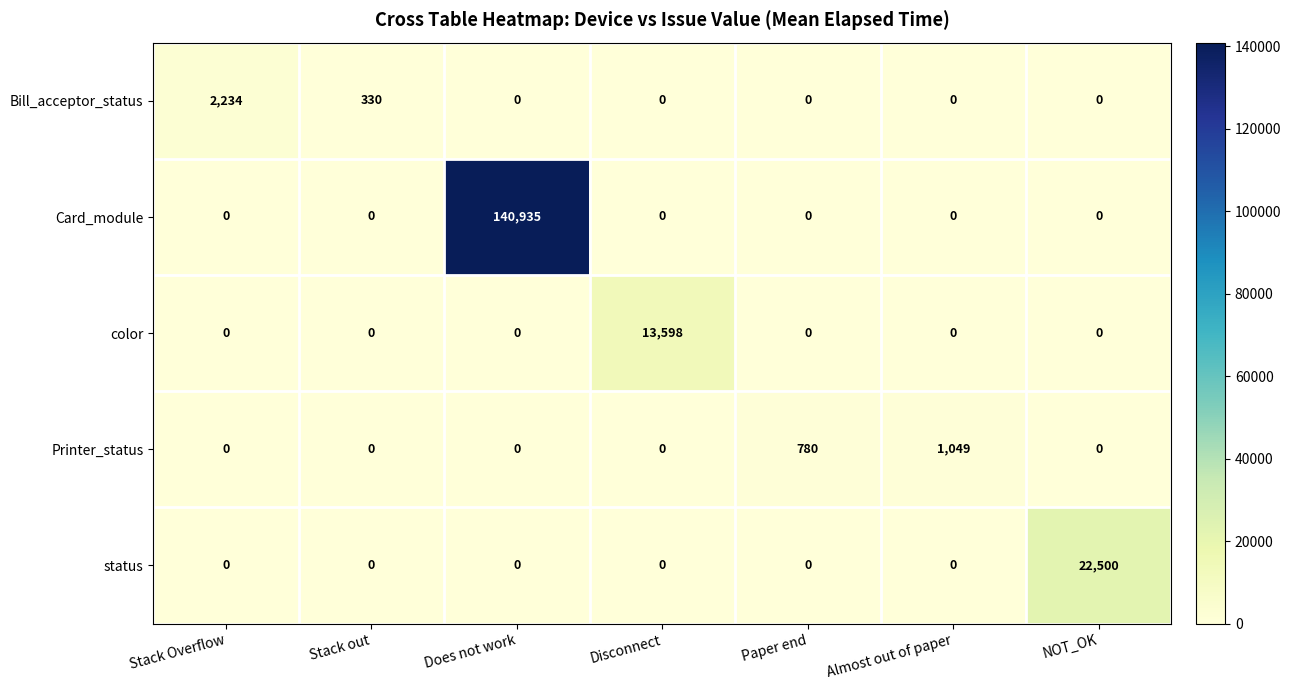

Which series has the largest total across all categories?

Card_module